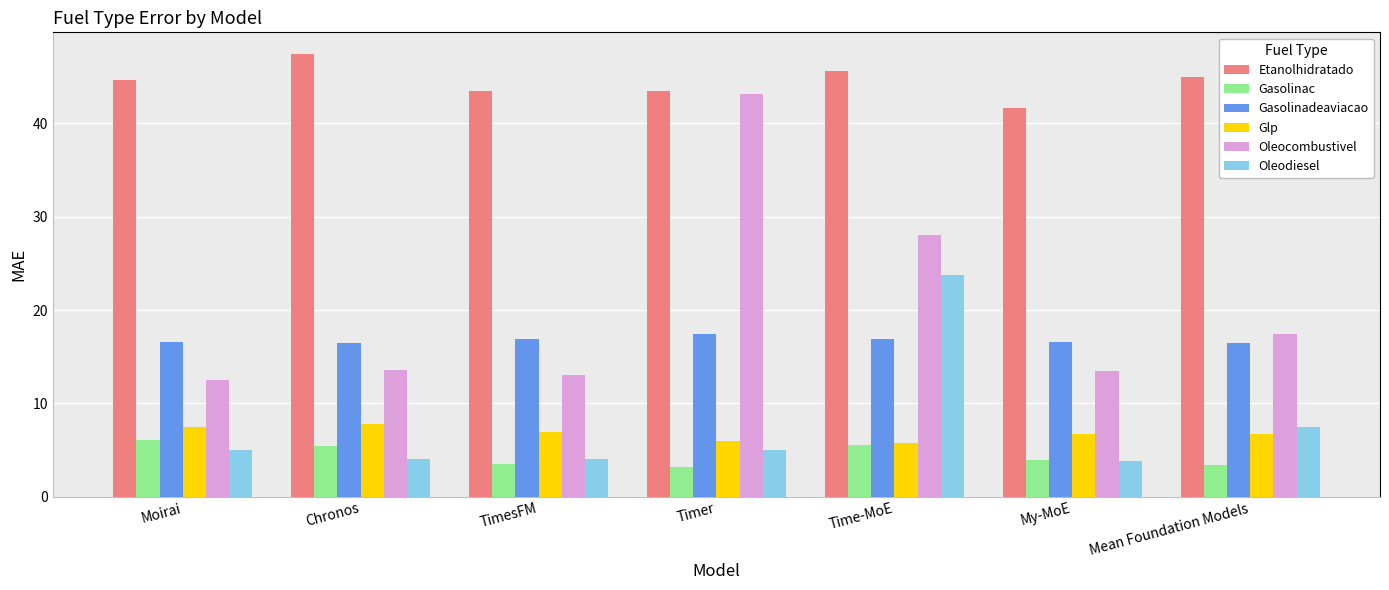

What is the difference between the Etanolhidratado values at Moirai and My-MoE?

3.0